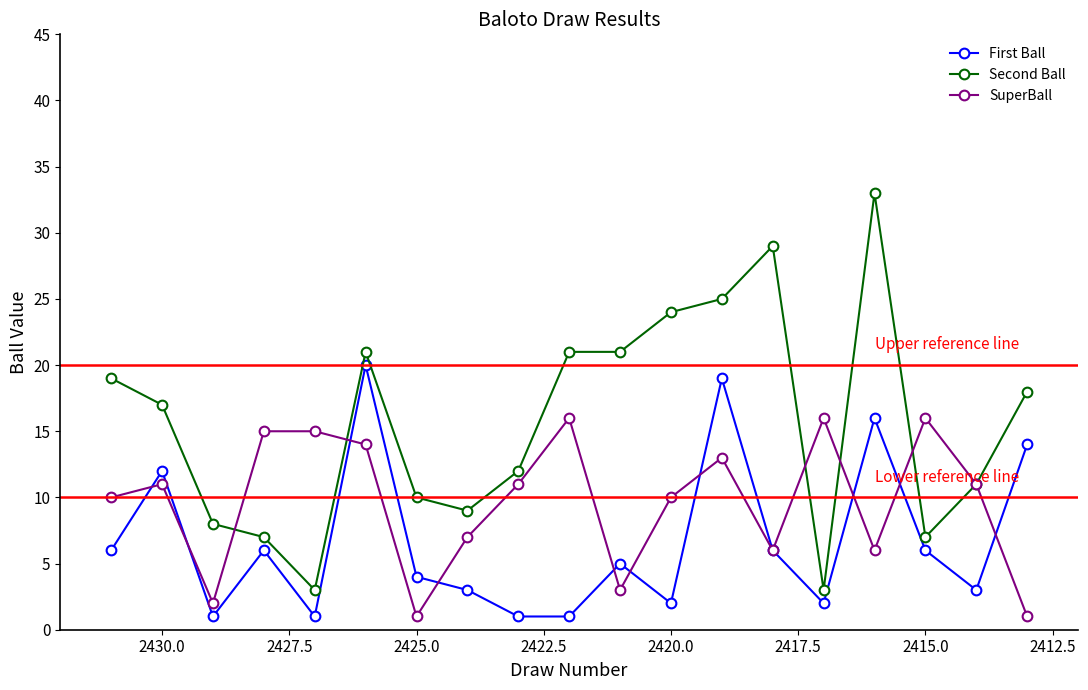

List the series in order of their overall mean, lowest first.

First Ball, SuperBall, Second Ball